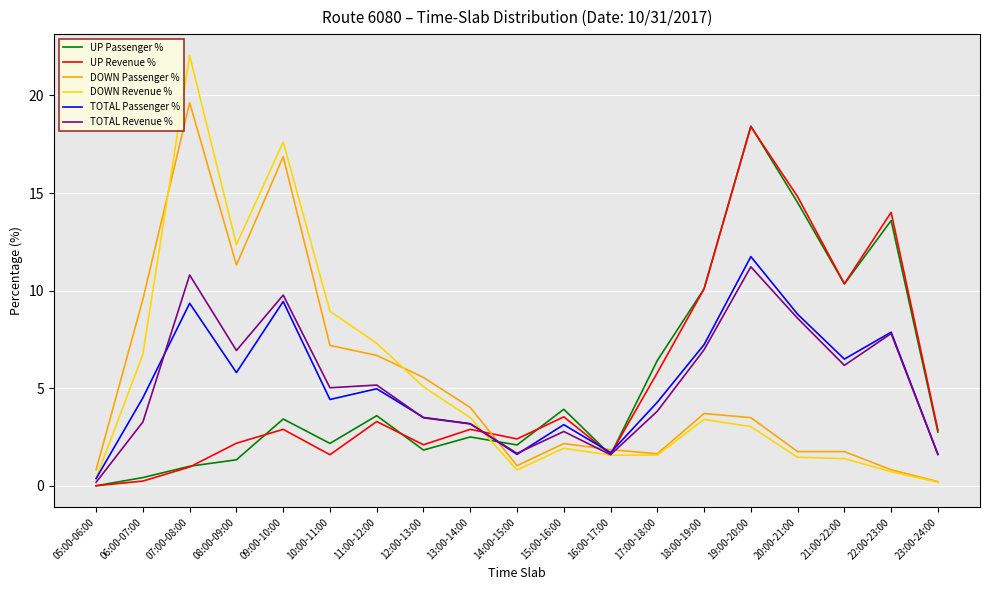

What are all the series names shown in the legend?

UP Passenger %, UP Revenue %, DOWN Passenger %, DOWN Revenue %, TOTAL Passenger %, TOTAL Revenue %